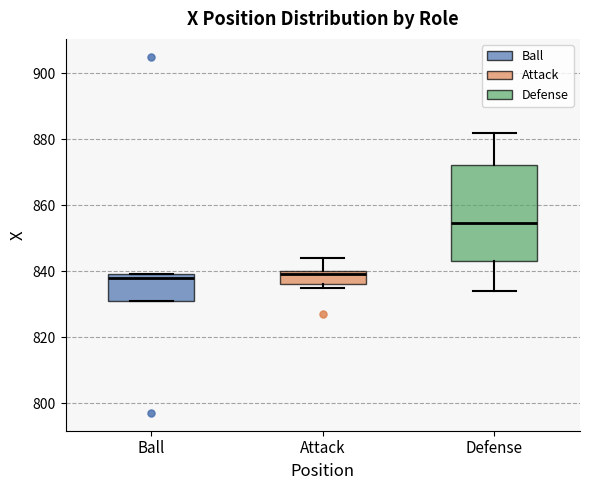

Where does the upper whisker of the box for Attack end on the y-axis? The values are not printed on the chart, so give them approximately, as read against the axis.

844